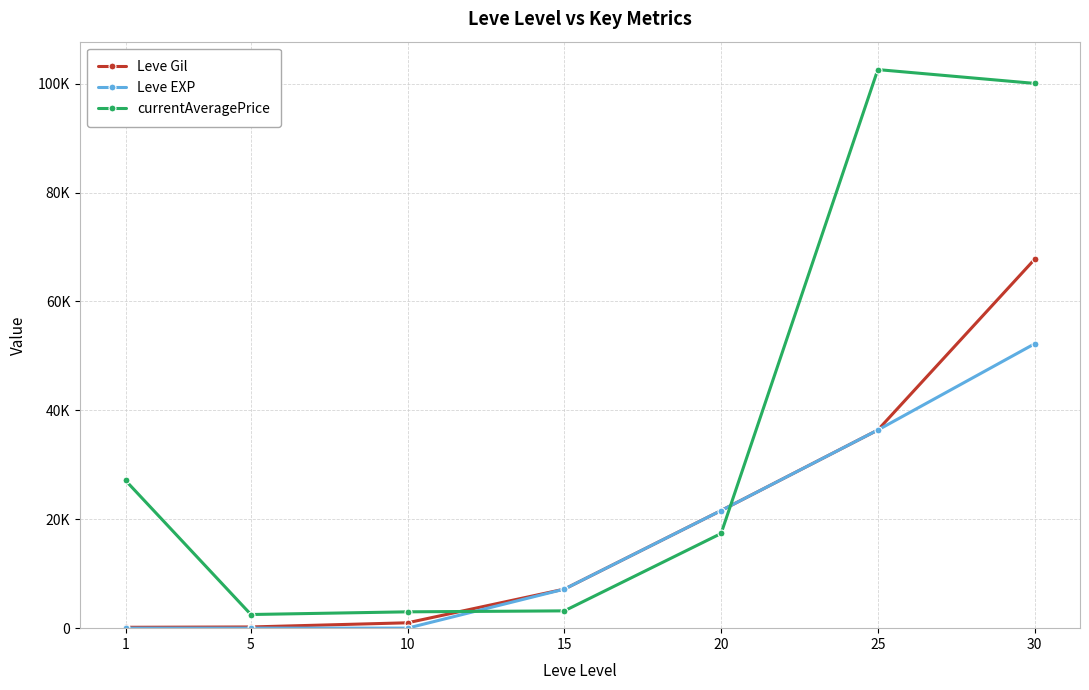

Is this an area chart (filled region under the line)?

No